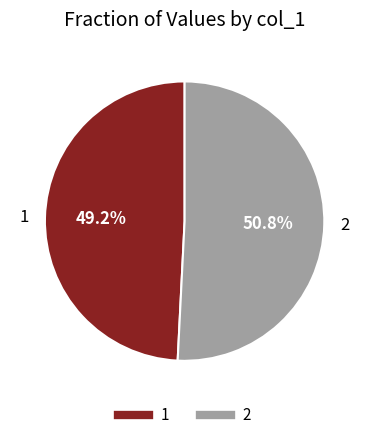

Does 2 account for over 50% of the chart?

Yes